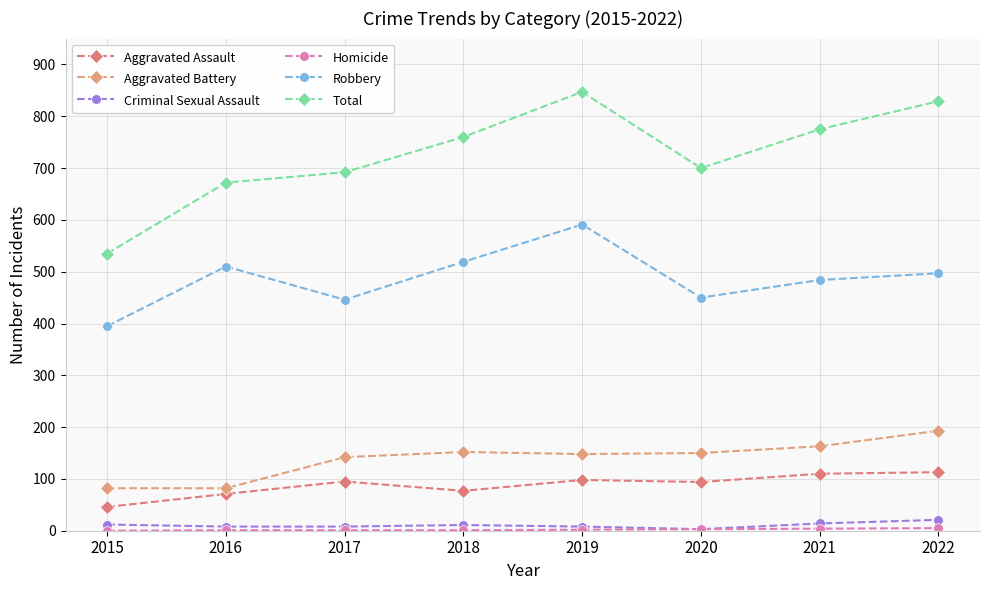

Which label corresponds to the largest value in the chart?

2019